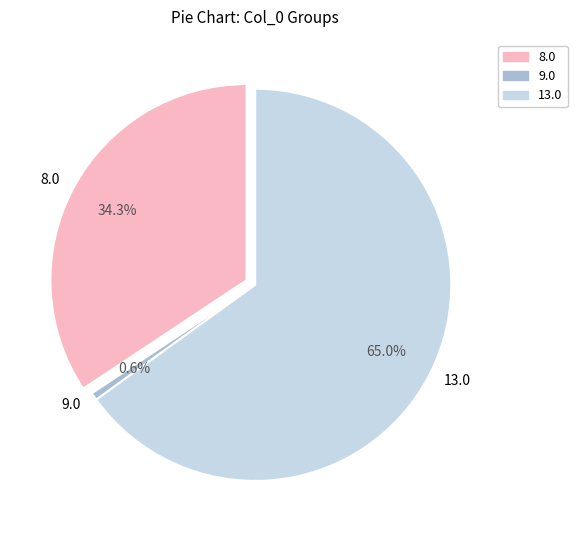

What percentage is the 9.0 slice, to the nearest percent?

1%